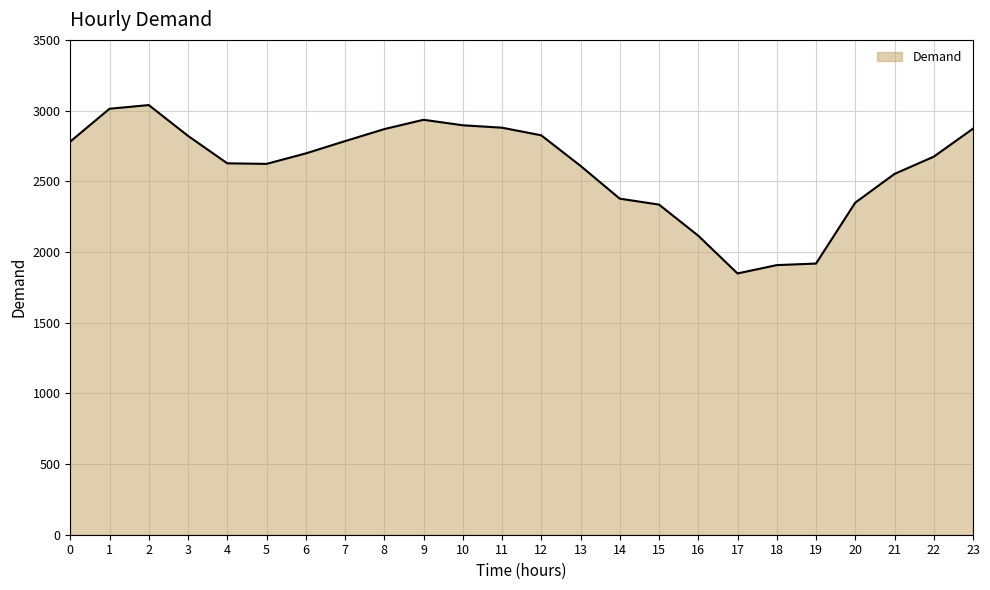

Between 16 and 3, which is larger?

3